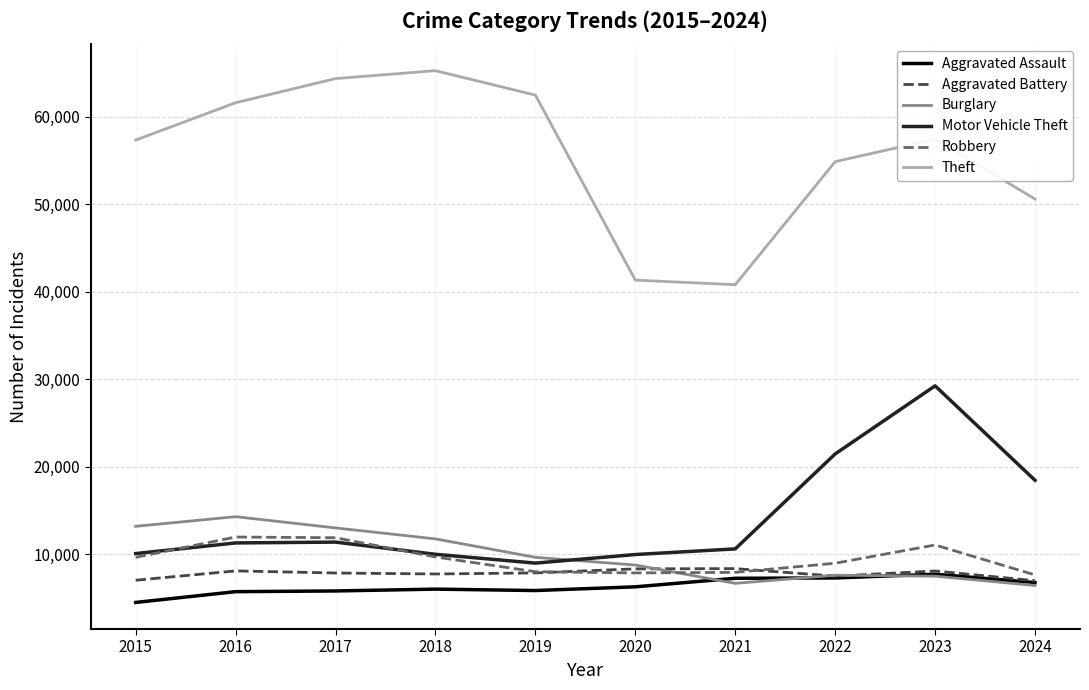

The Theft series shows 61623 at 2016. True or false?

True